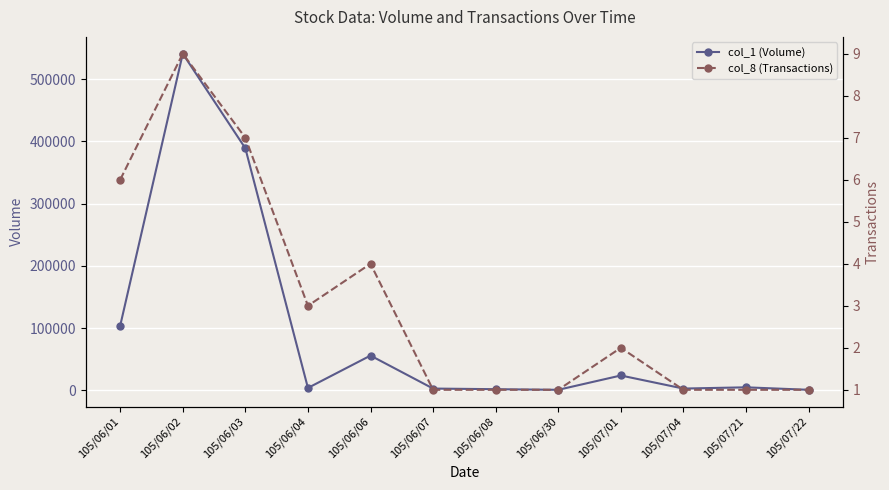

Between 105/06/01 and 105/06/06, which is larger?

105/06/01